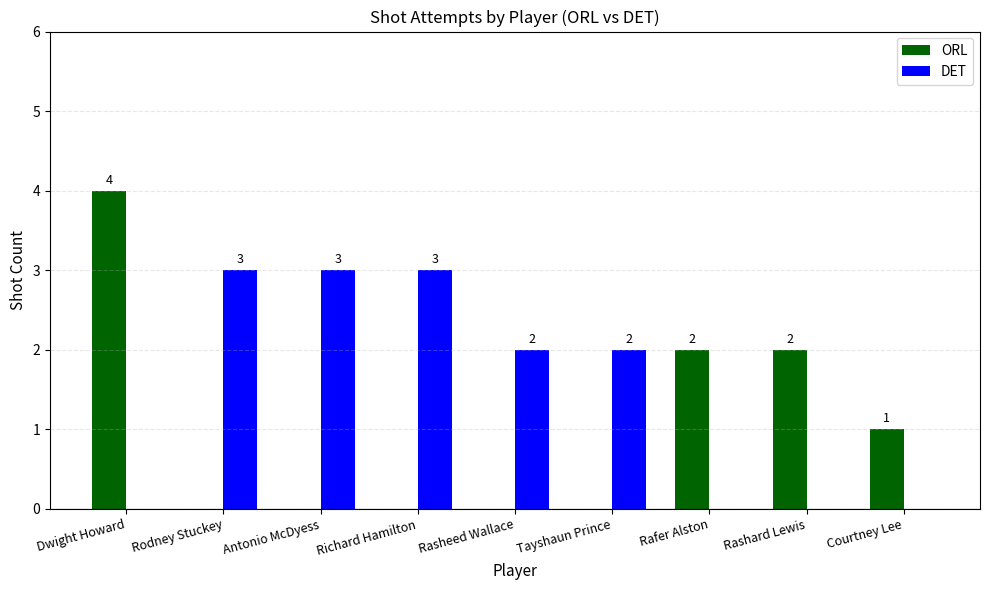

How many ORL values are between 0 and 2?

8